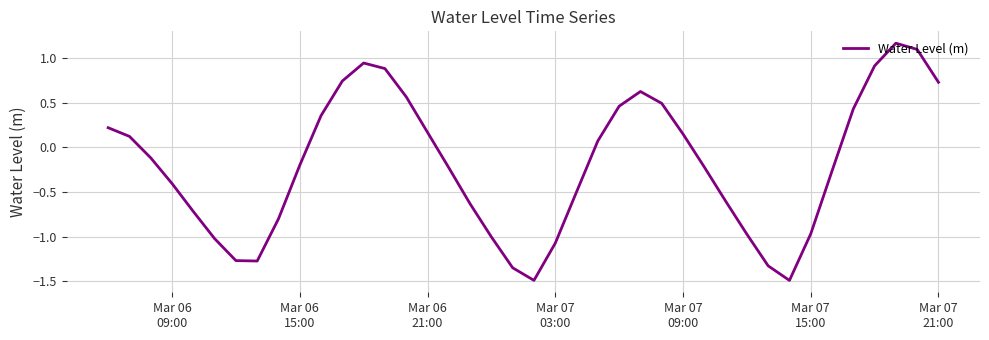

What is the difference between the maximum and minimum values?

2.7